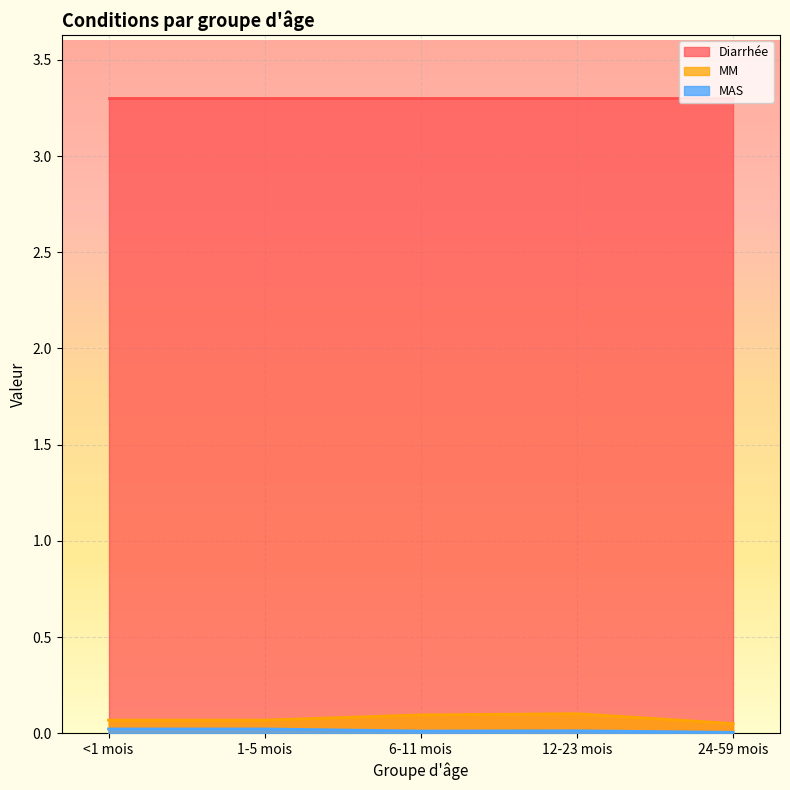

The MM series shows 0.2 at 12-23 mois. True or false?

False